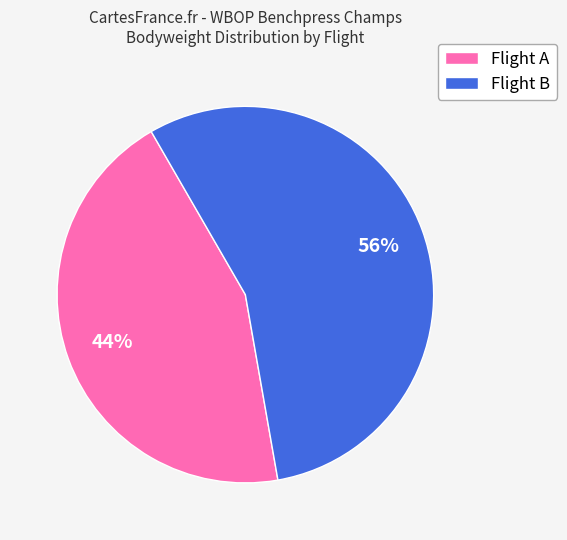

To the nearest percent, what is the average slice percentage?

50%